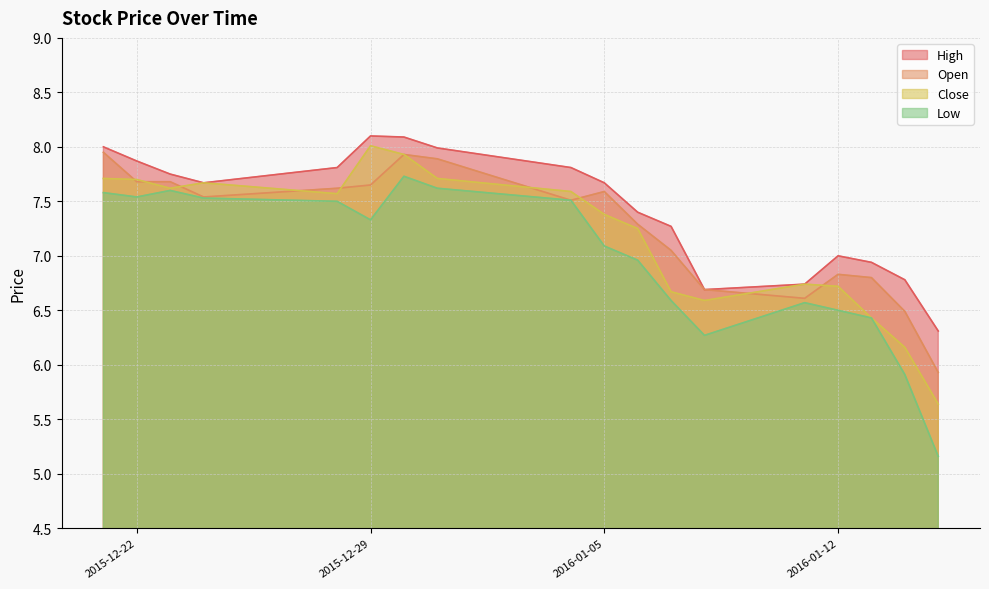

True or false: Close and High intersect in this chart.

False